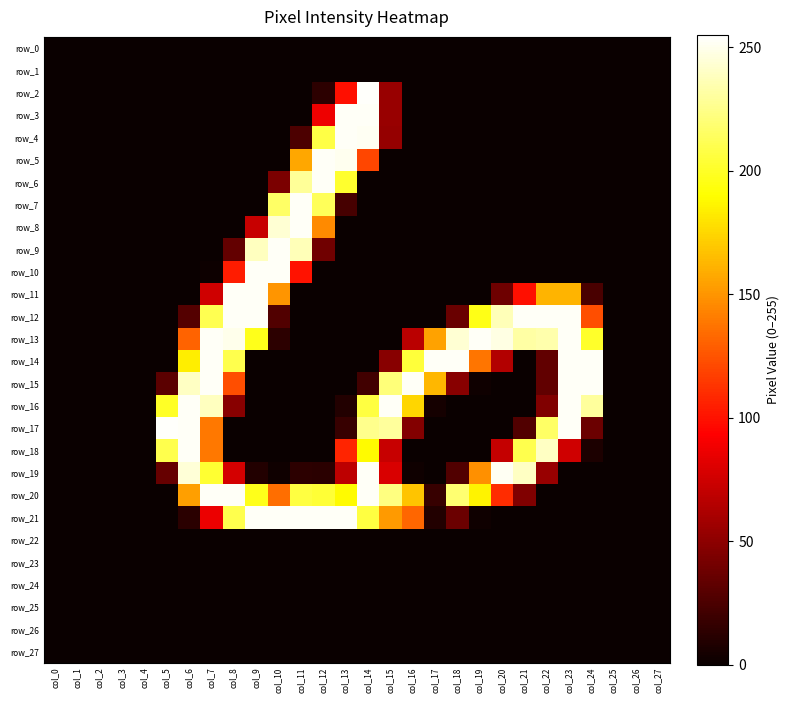

Rank the categories by row_23 value from highest to lowest.

col_0, col_1, col_2, col_3, col_4, col_5, col_6, col_7, col_8, col_9, col_10, col_11, col_12, col_13, col_14, col_15, col_16, col_17, col_18, col_19, col_20, col_21, col_22, col_23, col_24, col_25, col_26, col_27